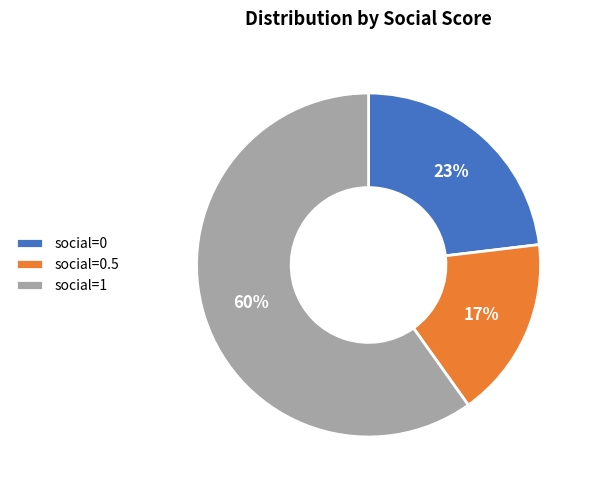

Between social=0.5 and social=0, which is larger?

social=0